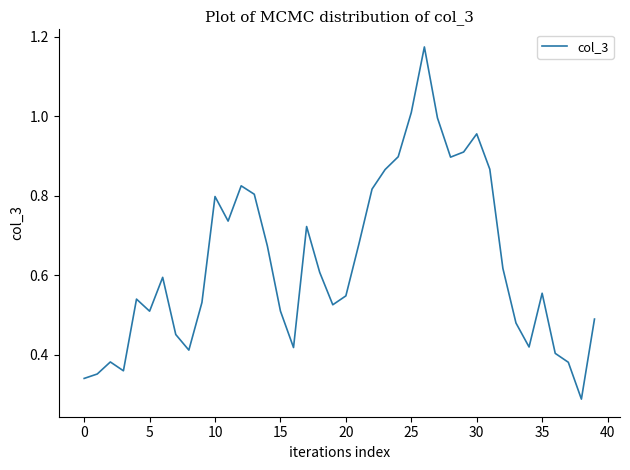

Does the chart have visible grid lines?

No